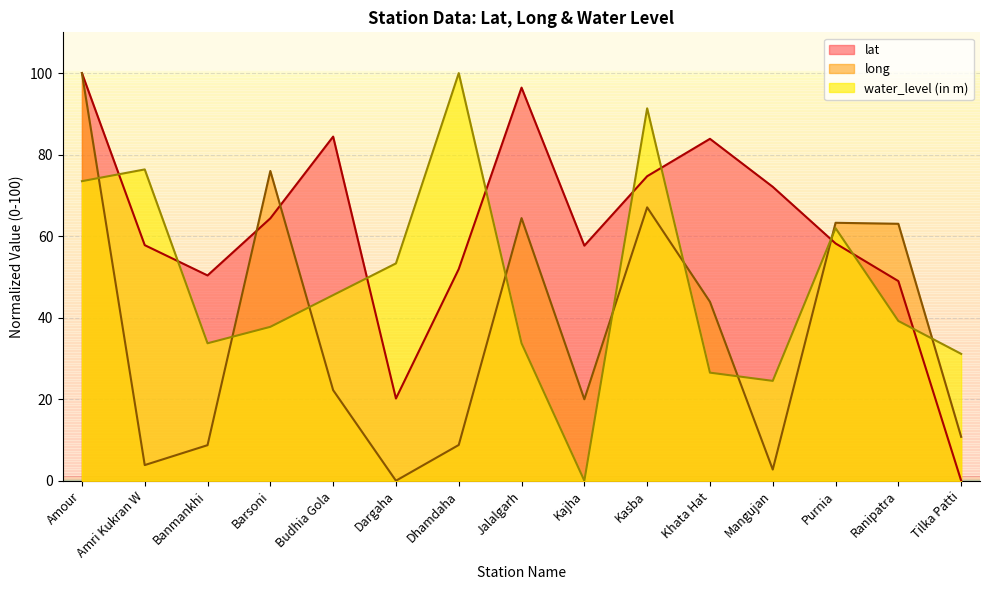

What is the sum of all long values?

554.7